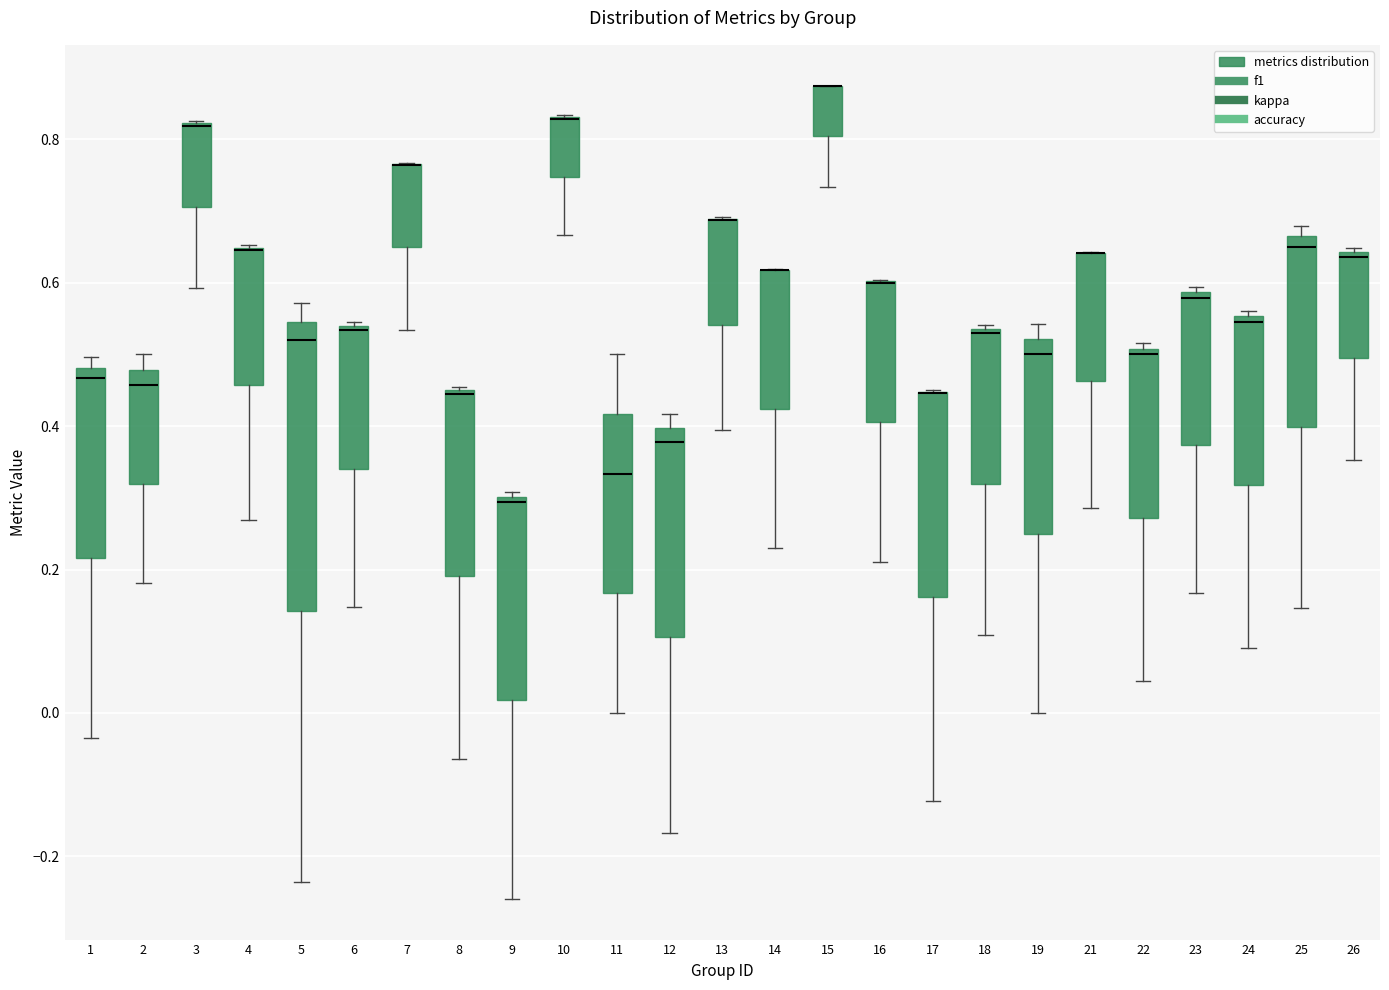

Reading left to right, transcribe this box plot: for each box, give where its median line is, the range the box spans, and where its two whiskers end, as read against the y-axis. The values are not printed on the chart, so give them approximately, as read against the axis.

1: median 0.46, box 0.22 to 0.48, whiskers -0.04 to 0.50
2: median 0.46, box 0.32 to 0.48, whiskers 0.18 to 0.50
3: median 0.82 (drawn on the box's upper edge), box 0.70 to 0.82, whiskers 0.60 to 0.82
4: median 0.64 (drawn on the box's upper edge), box 0.46 to 0.64, whiskers 0.26 to 0.66
5: median 0.52, box 0.14 to 0.54, whiskers -0.24 to 0.58
6: median 0.54, box 0.34 to 0.54, whiskers 0.14 to 0.54
7: median 0.76 (drawn on the box's upper edge), box 0.64 to 0.76, whiskers 0.54 to 0.76
8: median 0.44 (drawn on the box's upper edge), box 0.20 to 0.46, whiskers -0.06 to 0.46
9: median 0.30 (just below the box's upper edge), box 0.02 to 0.30, whiskers -0.26 to 0.30 (just above the box's upper edge)
10: median 0.82 (drawn on the box's upper edge), box 0.74 to 0.84, whiskers 0.66 to 0.84
11: median 0.34, box 0.16 to 0.42, whiskers 0.00 to 0.50
12: median 0.38, box 0.10 to 0.40, whiskers -0.16 to 0.42
13: median 0.68 (drawn on the box's upper edge), box 0.54 to 0.68, whiskers 0.40 to 0.70
14: median 0.62 (drawn on the box's upper edge), box 0.42 to 0.62, whiskers 0.22 to 0.62
15: median 0.88 (drawn on the box's upper edge), box 0.80 to 0.88, whiskers 0.74 to 0.88
16: median 0.60 (drawn on the box's upper edge), box 0.40 to 0.60, whiskers 0.22 to 0.60
17: median 0.44 (drawn on the box's upper edge), box 0.16 to 0.44, whiskers -0.12 to 0.46
18: median 0.52, box 0.32 to 0.54, whiskers 0.10 to 0.54 (just above the box's upper edge)
19: median 0.50, box 0.26 to 0.52, whiskers 0.00 to 0.54
21: median 0.64 (drawn on the box's upper edge), box 0.46 to 0.64, whiskers 0.28 to 0.64
22: median 0.50 (just below the box's upper edge), box 0.28 to 0.50, whiskers 0.04 to 0.52
23: median 0.58 (just below the box's upper edge), box 0.38 to 0.58, whiskers 0.16 to 0.60
24: median 0.54, box 0.32 to 0.56, whiskers 0.10 to 0.56 (just above the box's upper edge)
25: median 0.66 (just below the box's upper edge), box 0.40 to 0.66, whiskers 0.14 to 0.68
26: median 0.64 (just below the box's upper edge), box 0.50 to 0.64, whiskers 0.36 to 0.64 (just above the box's upper edge)